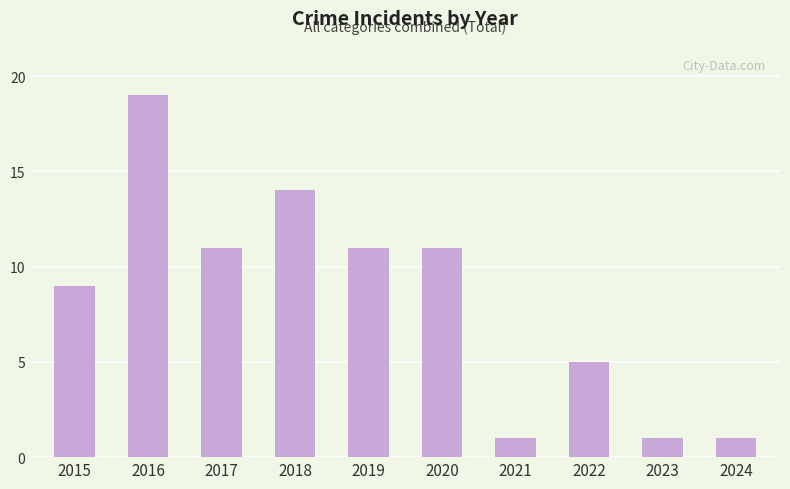

What is the difference between the maximum and second lowest values?

18